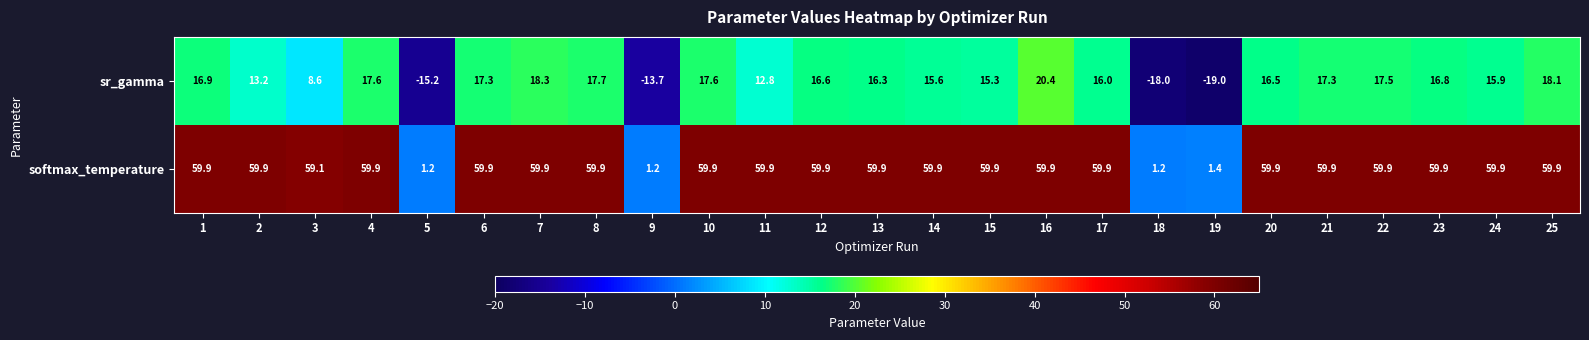

List the series in order of their overall mean, lowest first.

sr_gamma, softmax_temperature